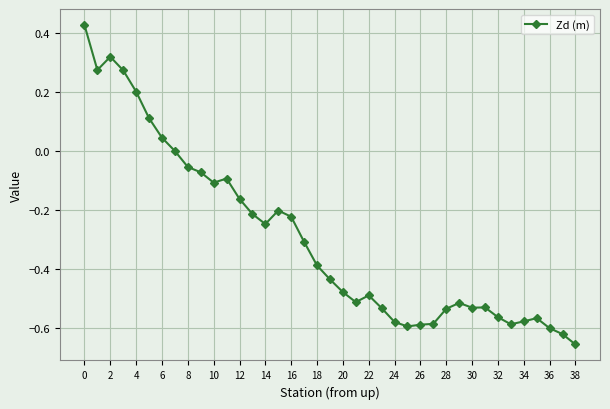

How many series are shown in this chart?

1